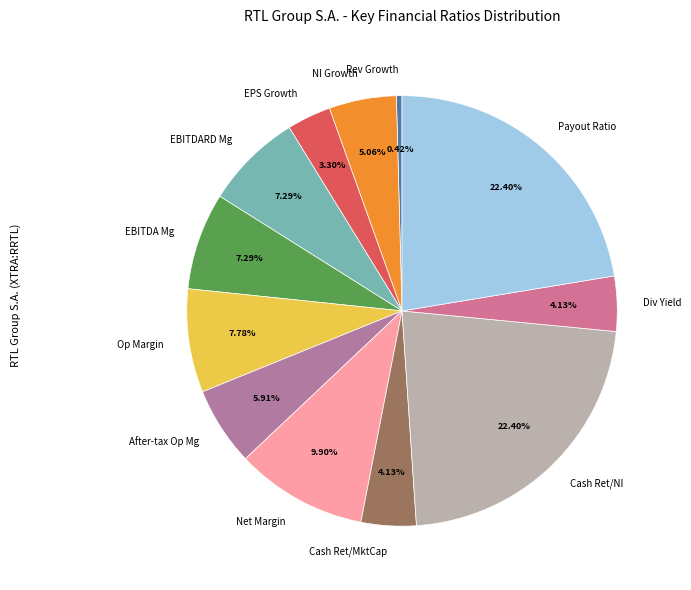

Which category has the smallest portion of the pie?

Rev Growth